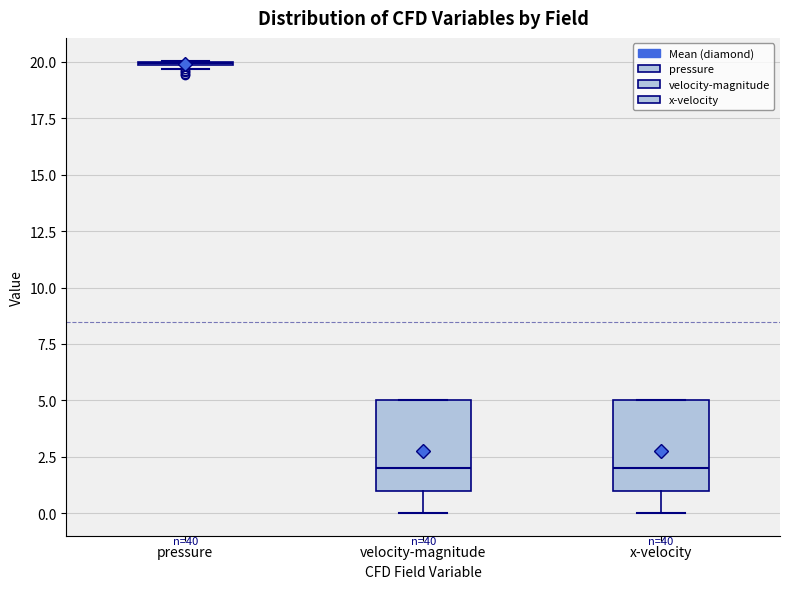

Reading left to right, transcribe this box plot: for each box, give where its median line is, the range the box spans, and where its two whiskers end, as read against the y-axis. The values are not printed on the chart, so give them approximately, as read against the axis.

pressure: box collapsed to a line at 20.0, whiskers 19.5 to 20.0
velocity-magnitude: median 2.0, box 1.0 to 5.0, whiskers 0.0 to 5.0
x-velocity: median 2.0, box 1.0 to 5.0, whiskers 0.0 to 5.0